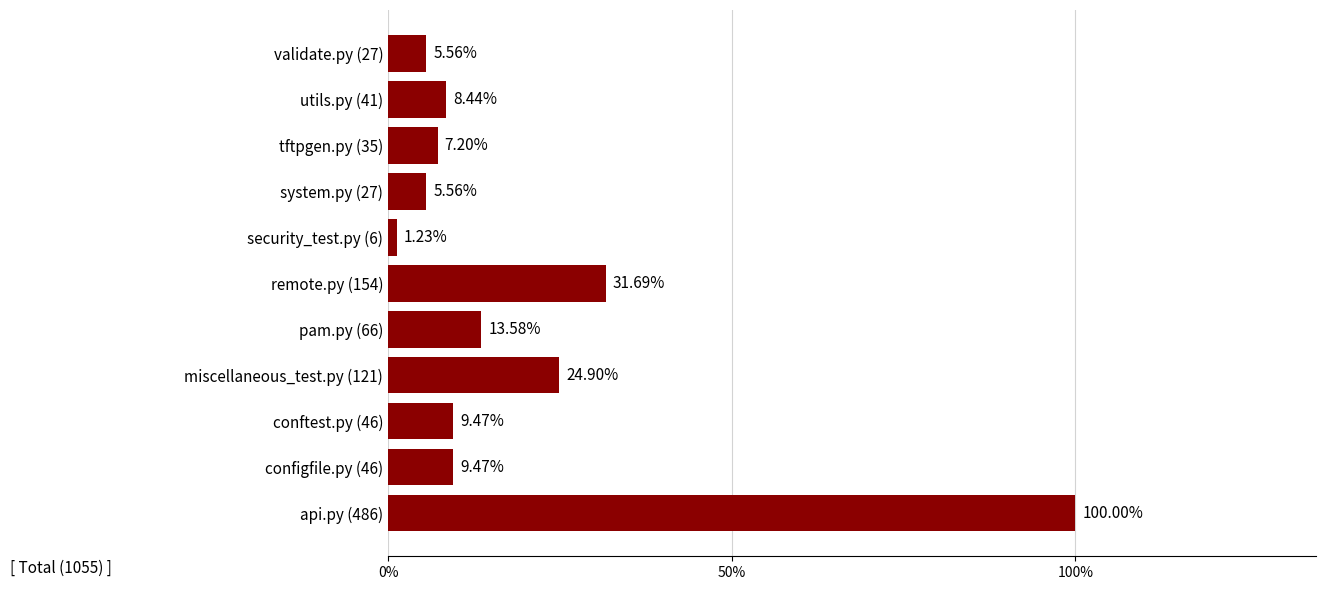

How many categories are shown in the chart?

11